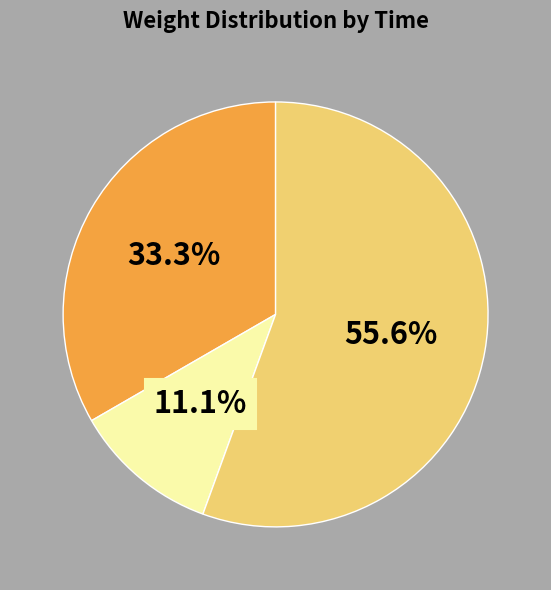

Count the number of slices in the pie.

3